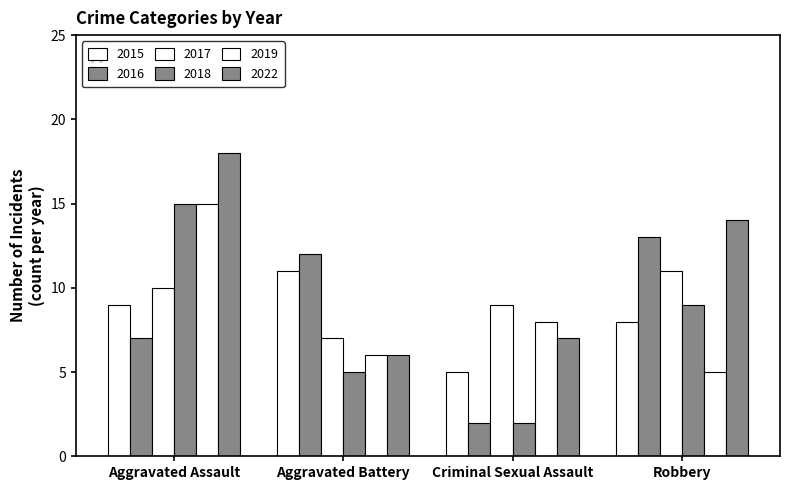

What is the sum of the 2016 values at Aggravated Assault and Criminal Sexual Assault?

9